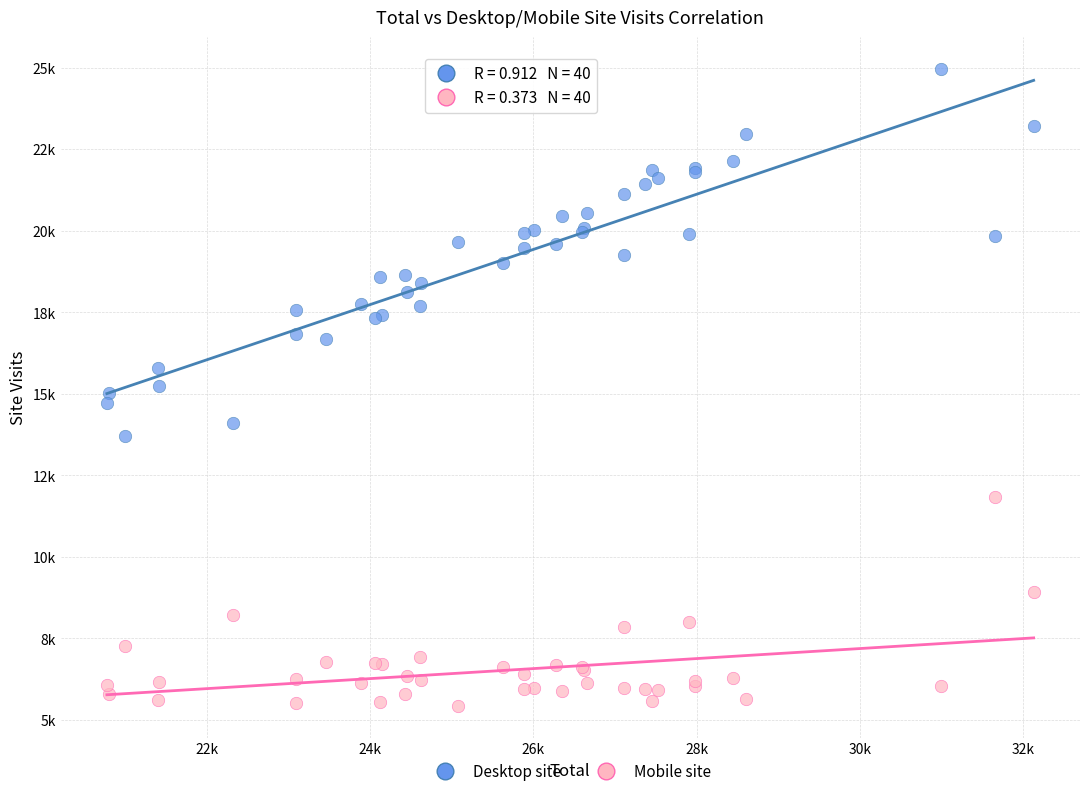

What are all the series names shown in the legend?

Desktop site, Mobile site